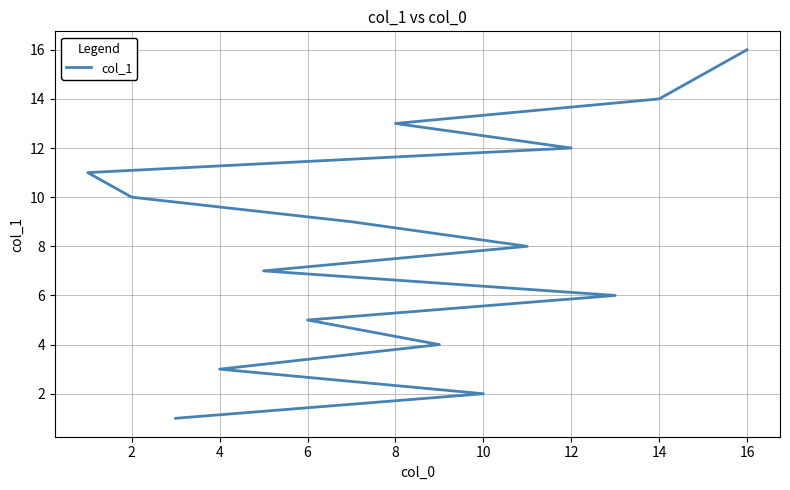

Does the chart display data point markers on the line(s)?

No